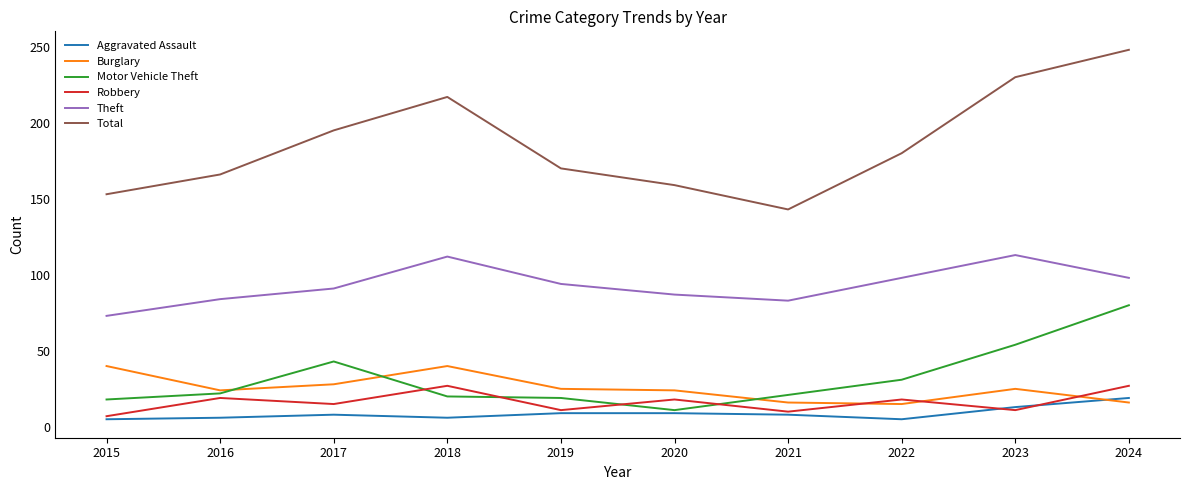

The value of Motor Vehicle Theft at 2023 is 20. True or false?

False